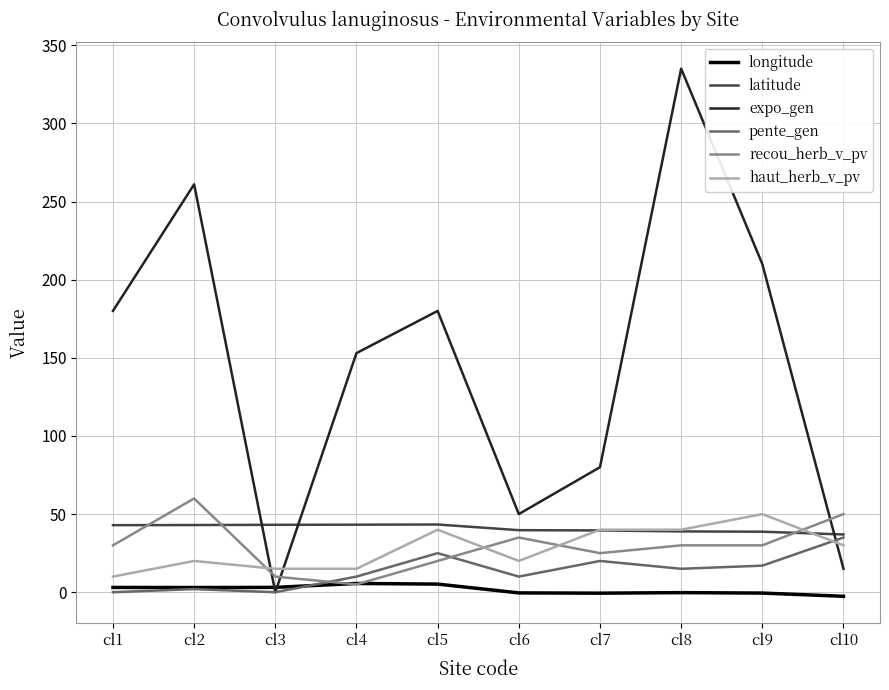

Which series has the largest range (max minus min)?

expo_gen